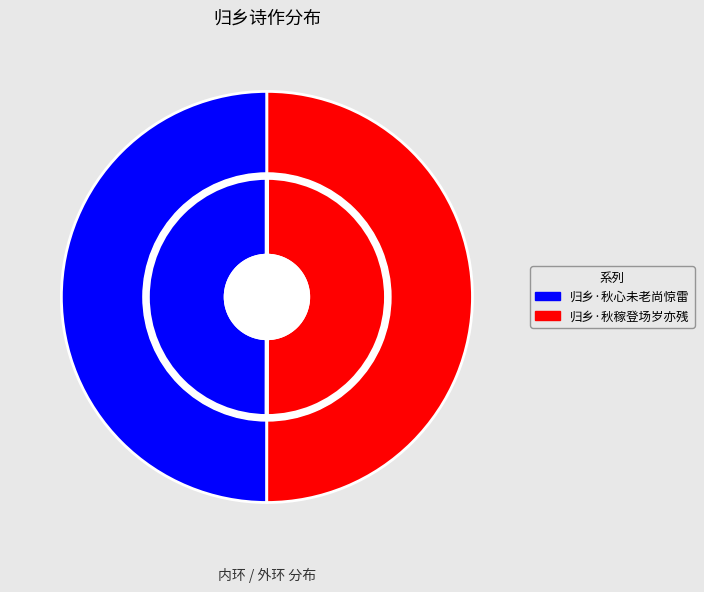

The 归乡·秋心未老尚惊雷 slice represents 50% of the pie. True or false?

True